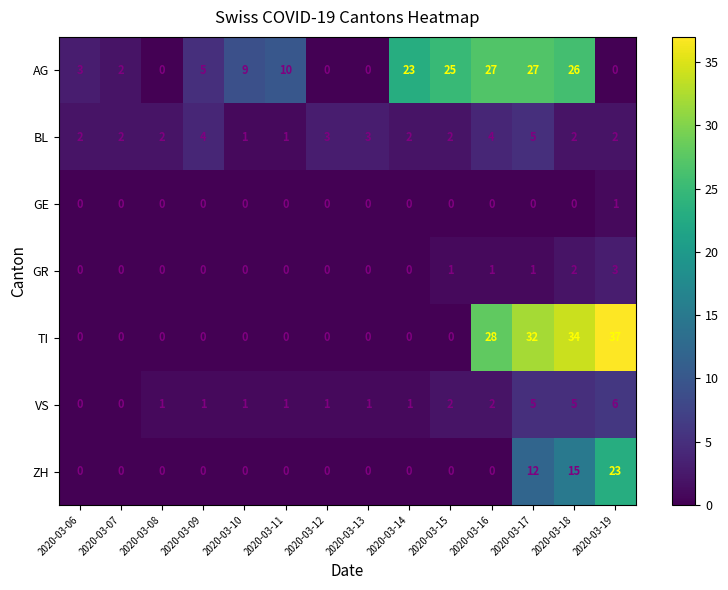

What is the spread (max minus min) of values at 2020-03-11?

10